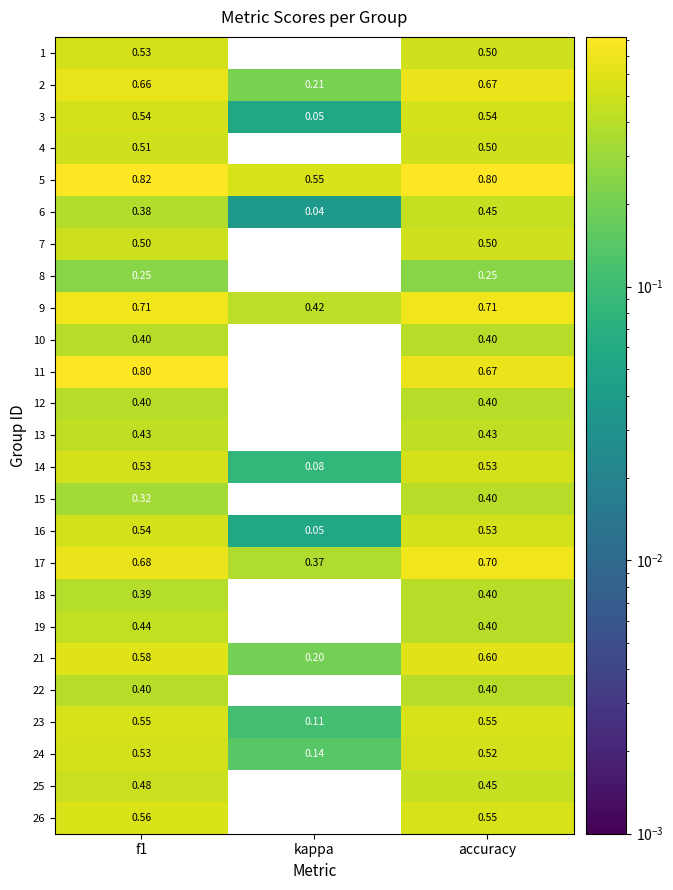

Is the value of 22 at accuracy greater than the value of 14 at kappa?

Yes